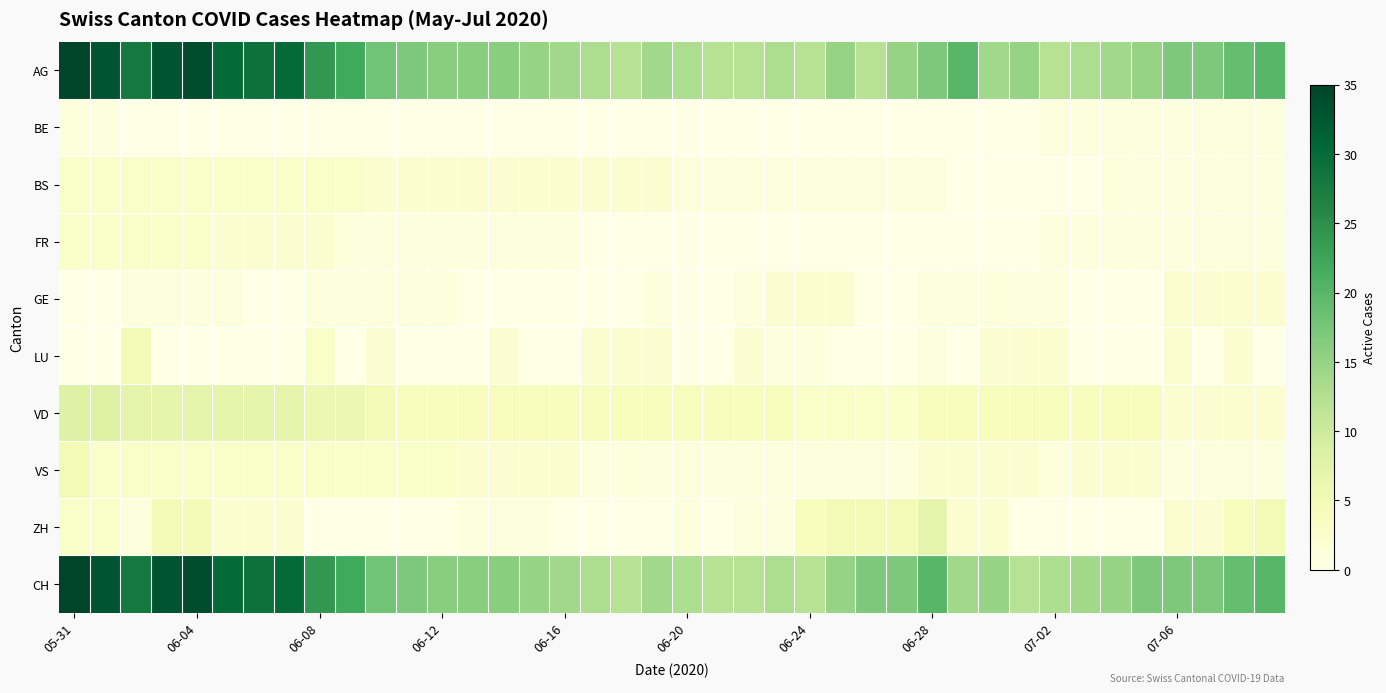

How many distinct data groups are displayed?

10